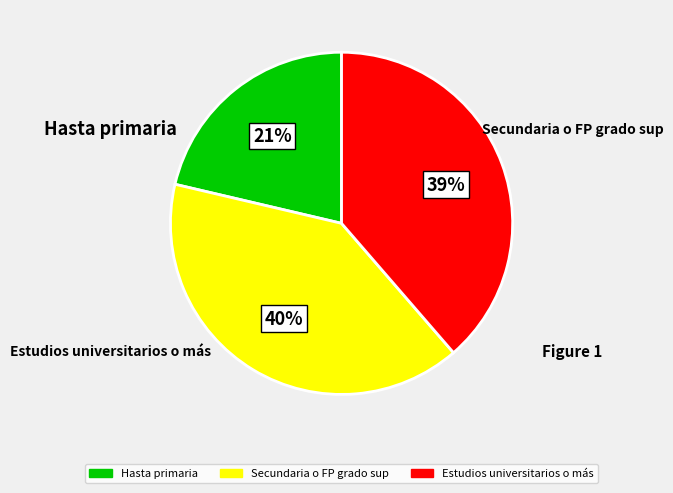

Count the number of slices in the pie.

3